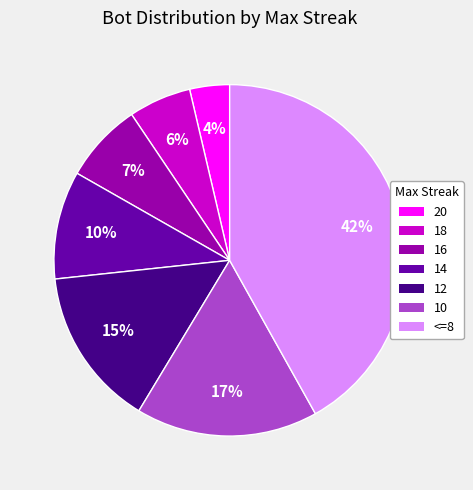

Which category has the biggest portion of the pie?

<=8